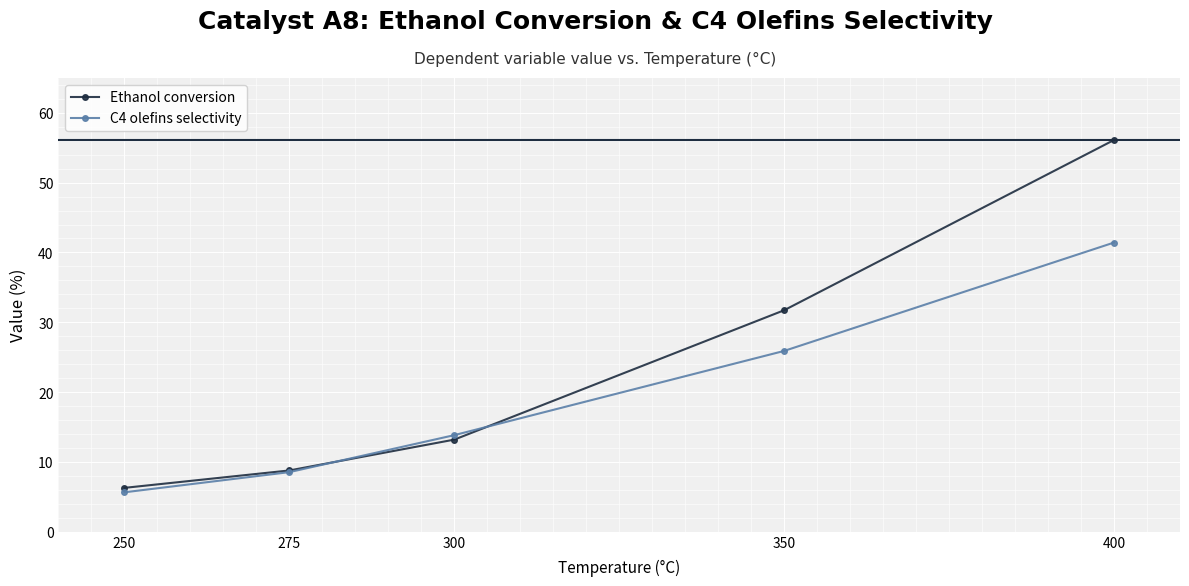

What is the value of the C4 olefins selectivity point at the 1st from the left?

5.6